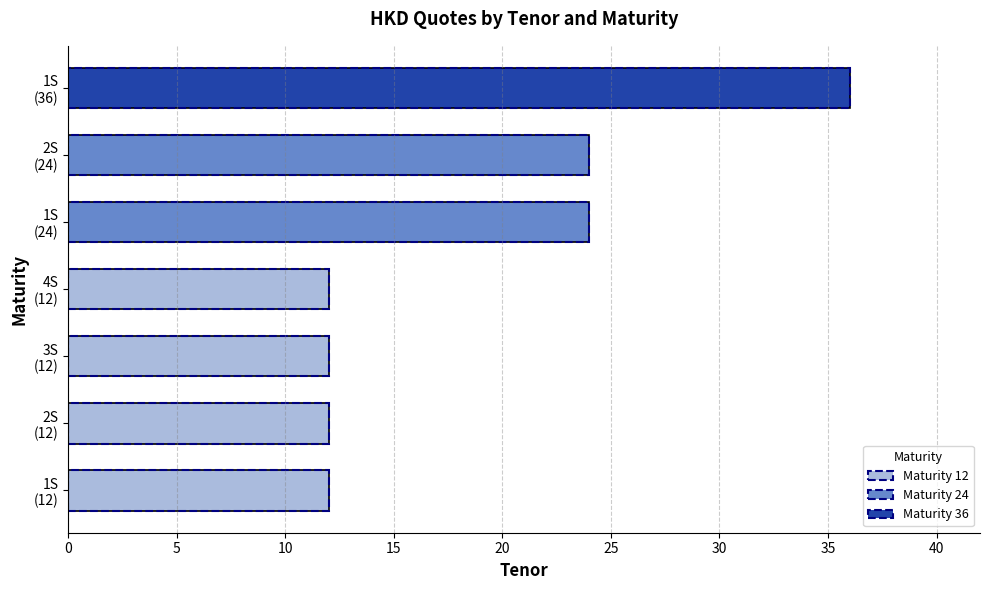

What is the greatest value displayed?

36